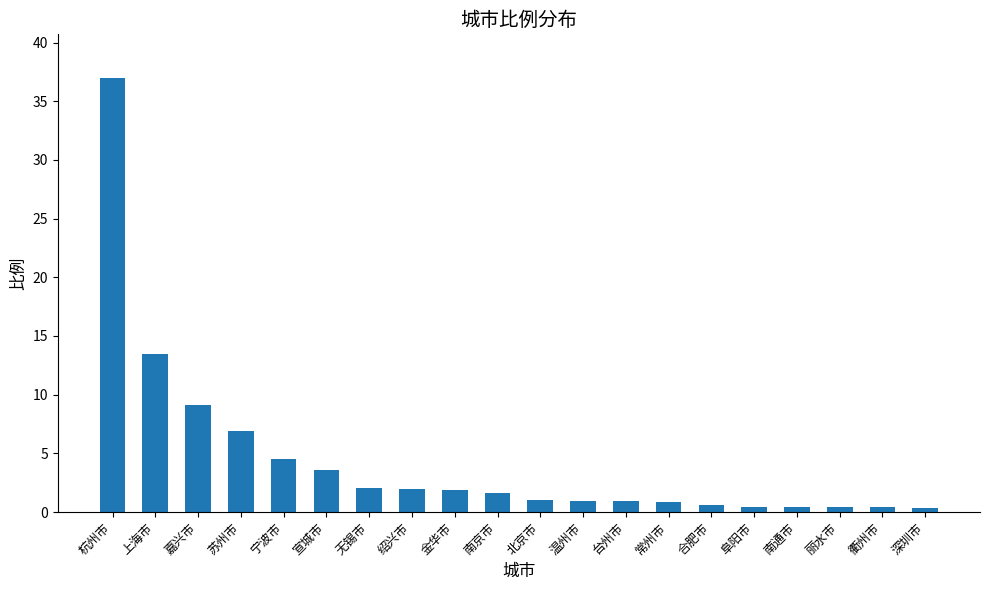

What is the difference between the second highest and minimum values?

13.1